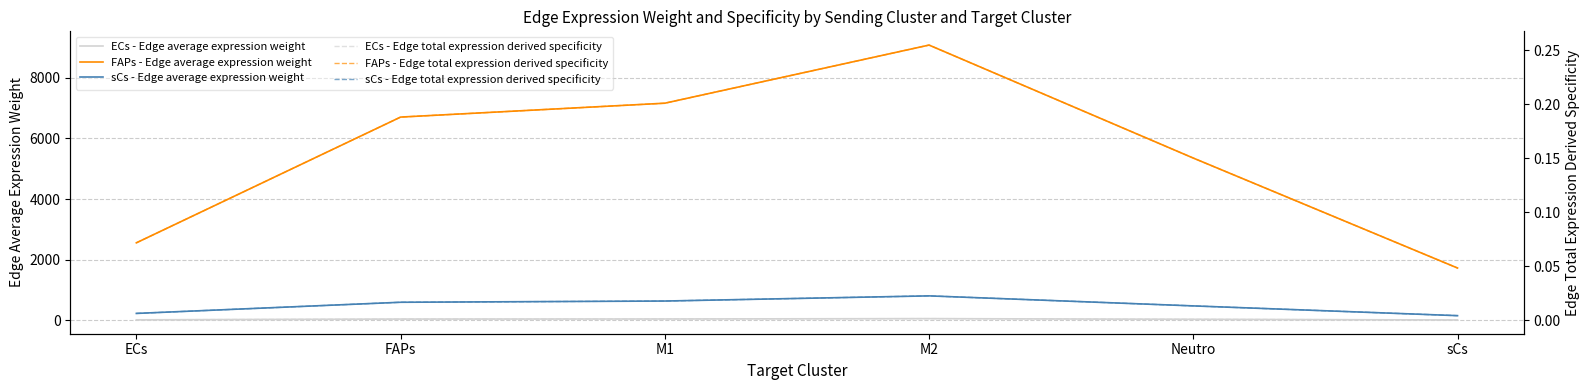

What position from the left is M1?

3